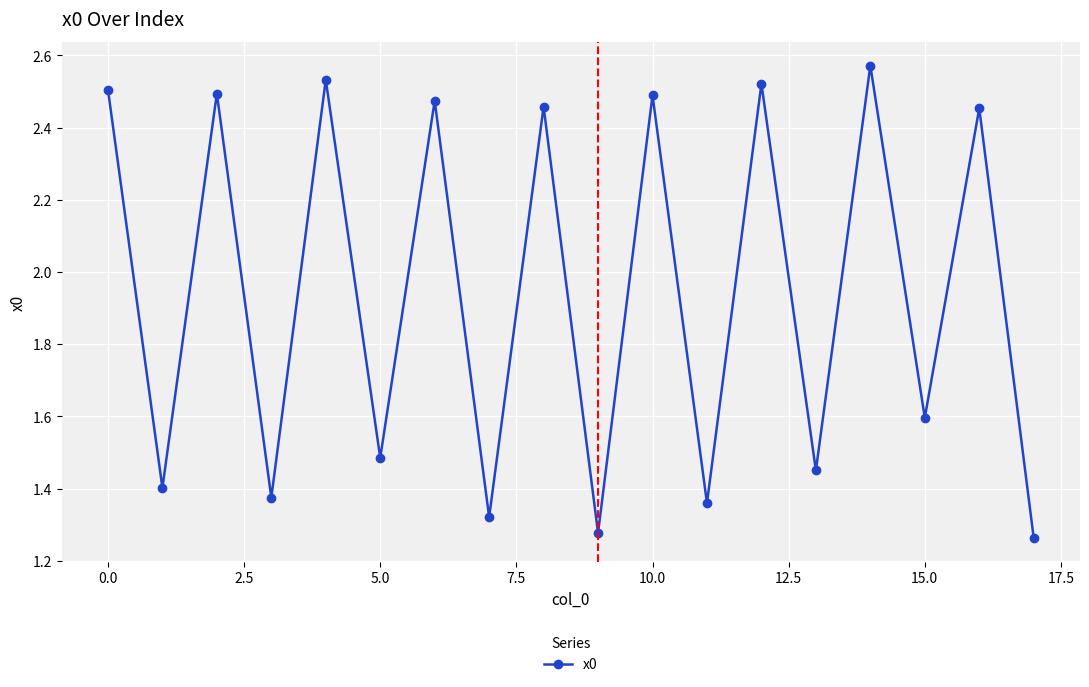

How many values are between 1 and 2?

9